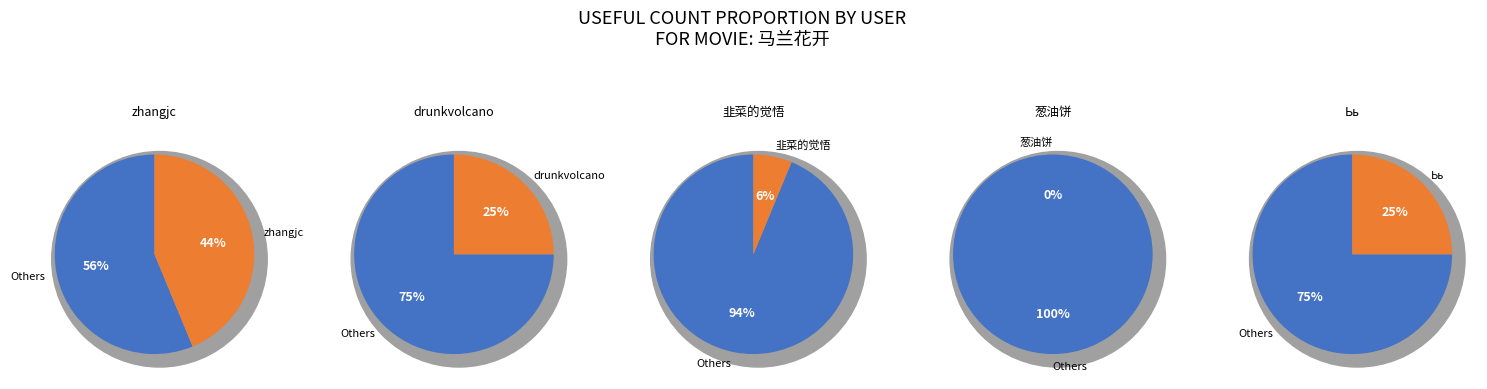

Is zhangjc the majority of the pie?

No